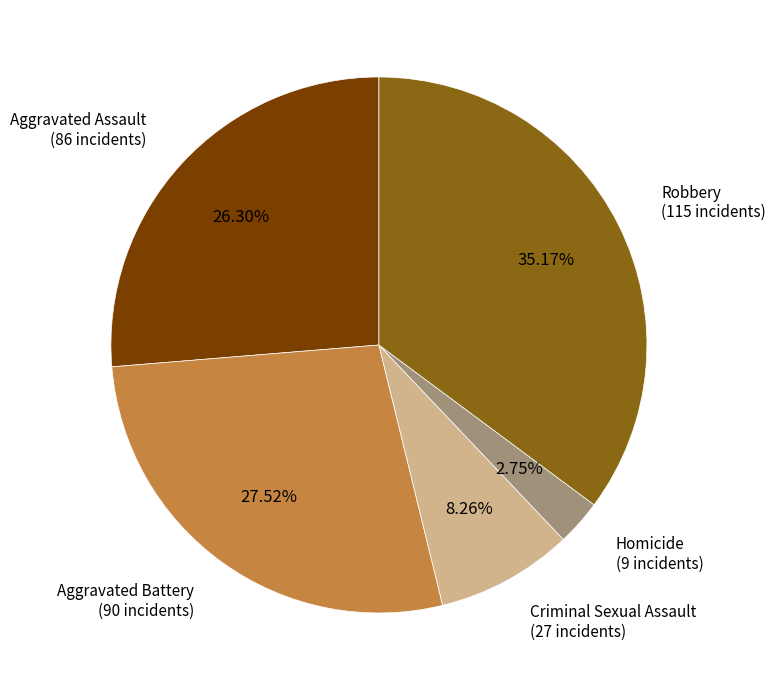

Is there any slice that represents more than half of the pie?

No